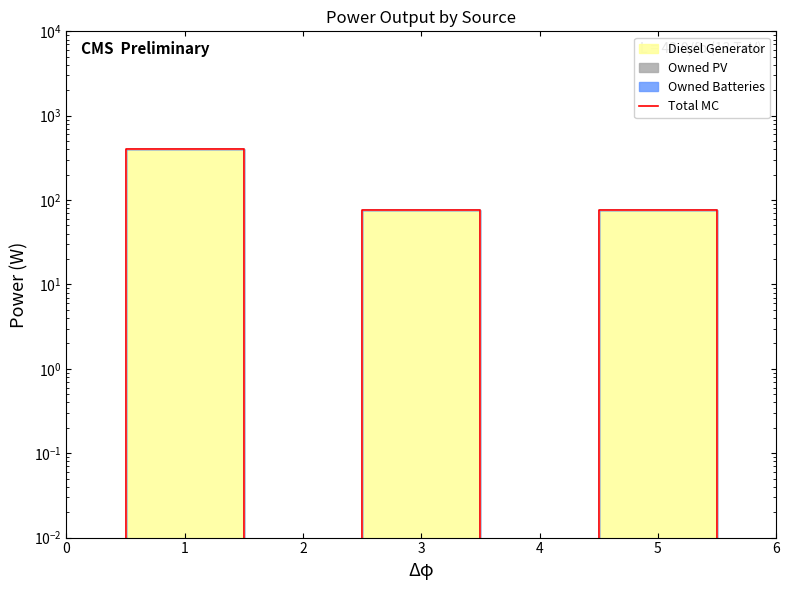

Where is the first local minimum?

2